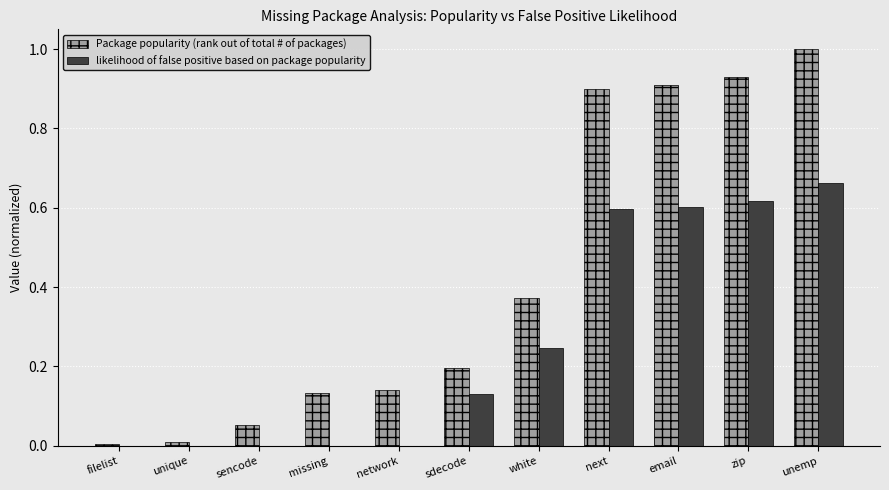

What is the sum of all Package popularity (rank out of total # of packages) values?

4.6